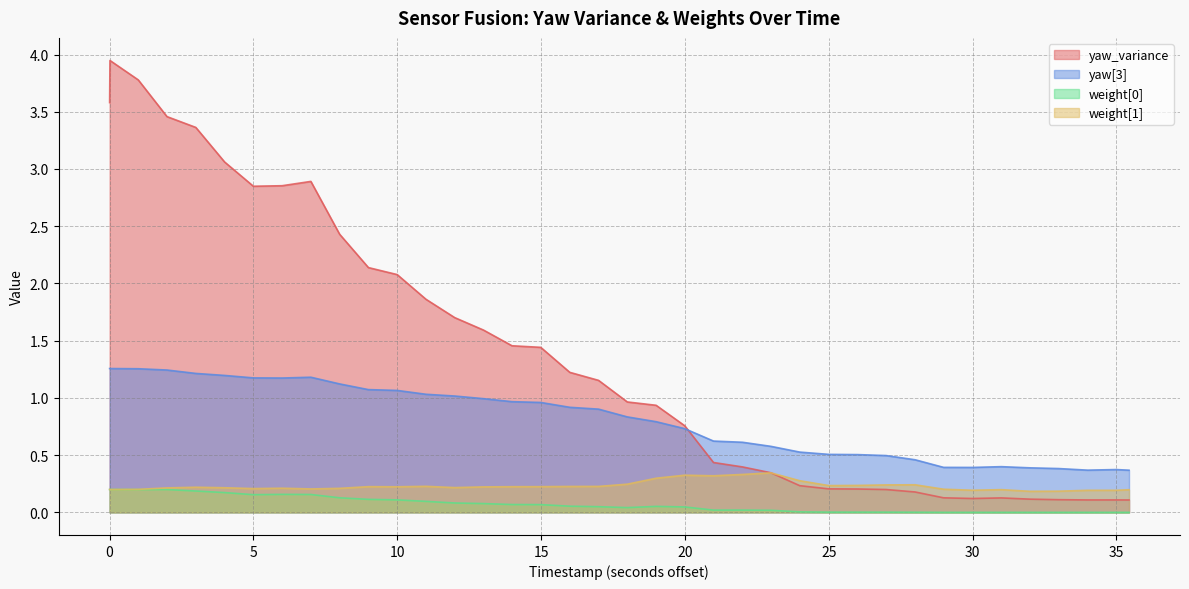

What are all the series names shown in the legend?

yaw_variance, yaw[3], weight[0], weight[1]